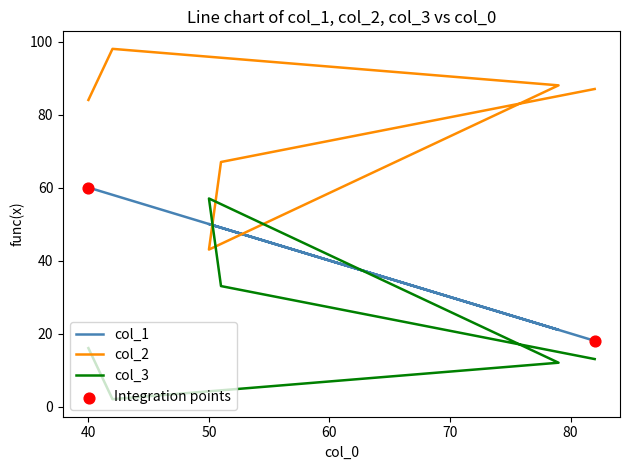

Which series contains the lowest Y value?

col_3